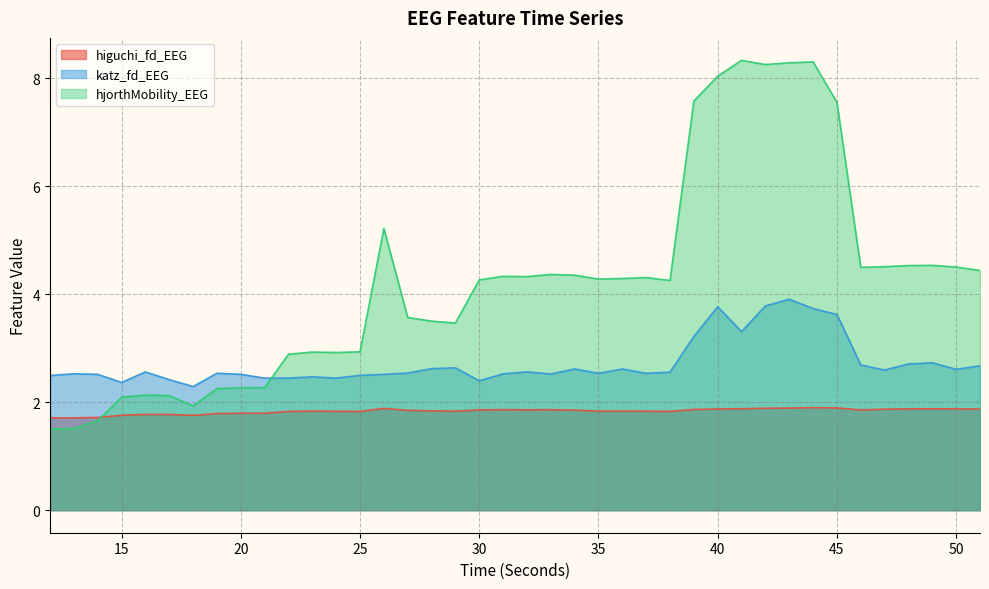

True or false: higuchi_fd_EEG and katz_fd_EEG cross at least once.

False